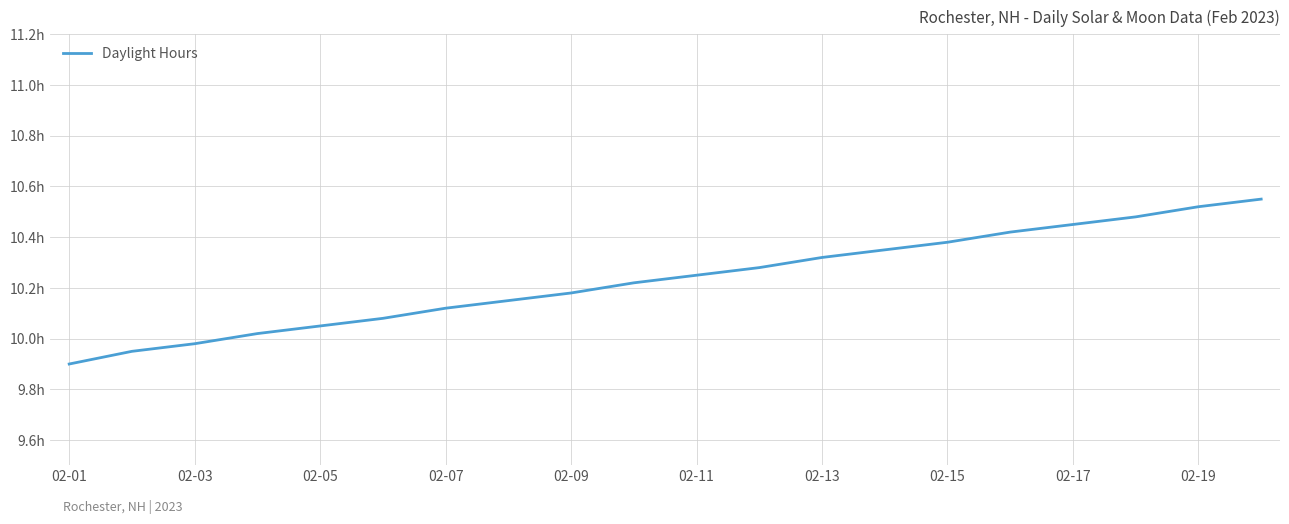

What is the value of the 13th point from the left?

10.3